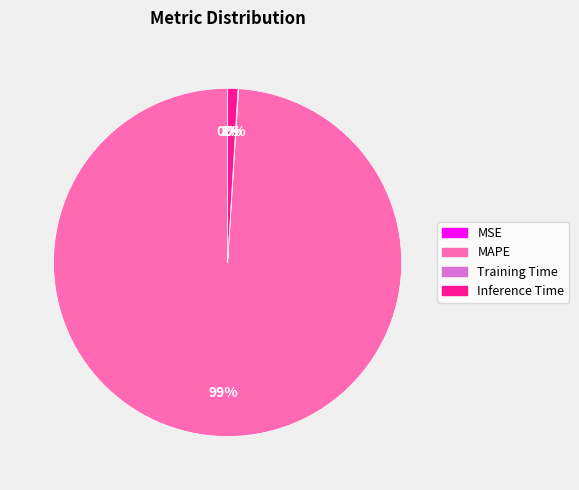

To the nearest percent, what is the average slice percentage?

25%